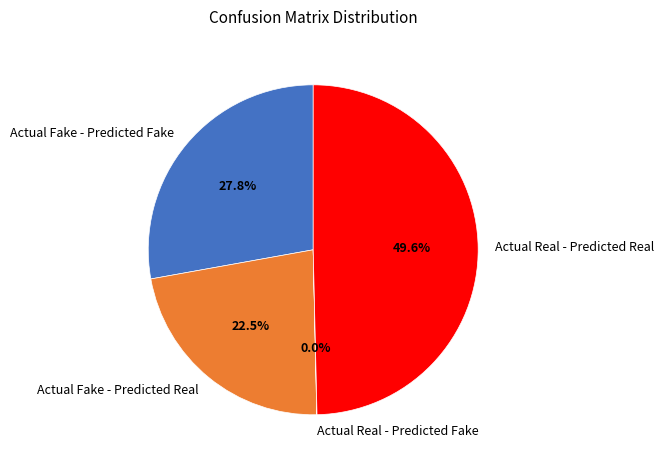

To the nearest percent, what portion does Actual Fake - Predicted Fake represent?

28%